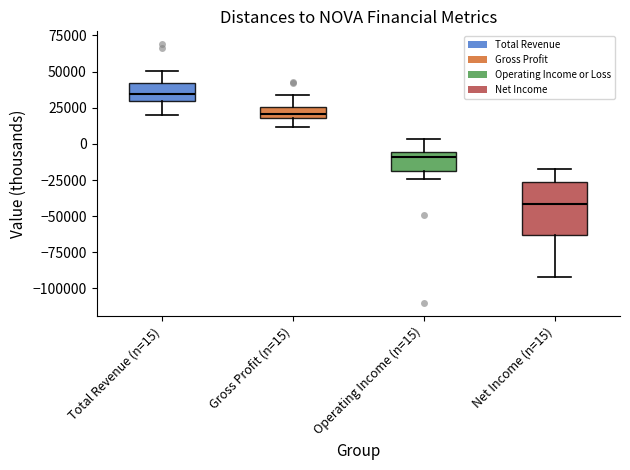

Which box's median line is the lowest?

Net Income (n=15)